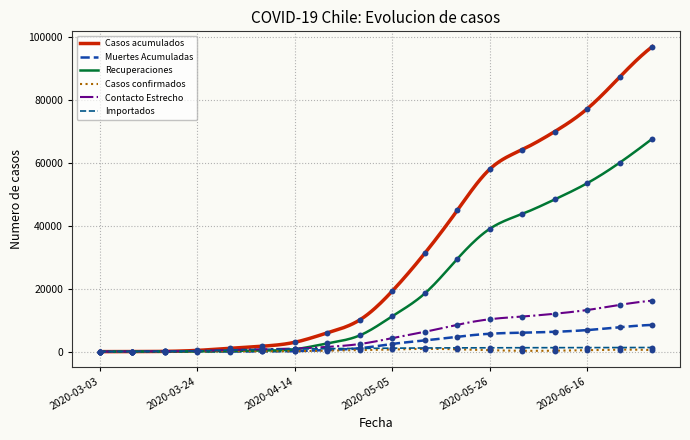

At which category is the sum across all series the highest?

2020-06-30